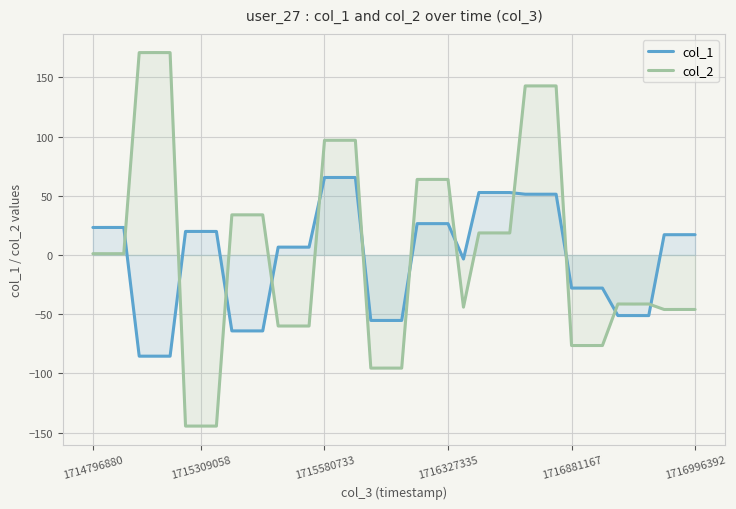

Reading left to right, transcribe all the data shown in this chart.

col_1: 23.2	23.2	23.2	-85.4	-85.4	-85.4	19.9	19.9	19.9	-64.1	-64.1	-64.1	6.6	6.6	6.6	65.4	65.4	65.4	-55.2	-55.2	-55.2	26.5	26.5	26.5	-3.4	52.7	52.7	52.7	51.3	51.3	51.3	-27.9	-27.9	-27.9	-51.1	-51.1	-51.1	17.1	17.1	17.1
col_2: 1.1	1.1	1.1	170.8	170.8	170.8	-144.4	-144.4	-144.4	33.9	33.9	33.9	-59.9	-59.9	-59.9	96.8	96.8	96.8	-95.5	-95.5	-95.5	63.8	63.8	63.8	-44.0	18.6	18.6	18.6	142.7	142.7	142.7	-76.4	-76.4	-76.4	-41.4	-41.4	-41.4	-46.0	-46.0	-46.0